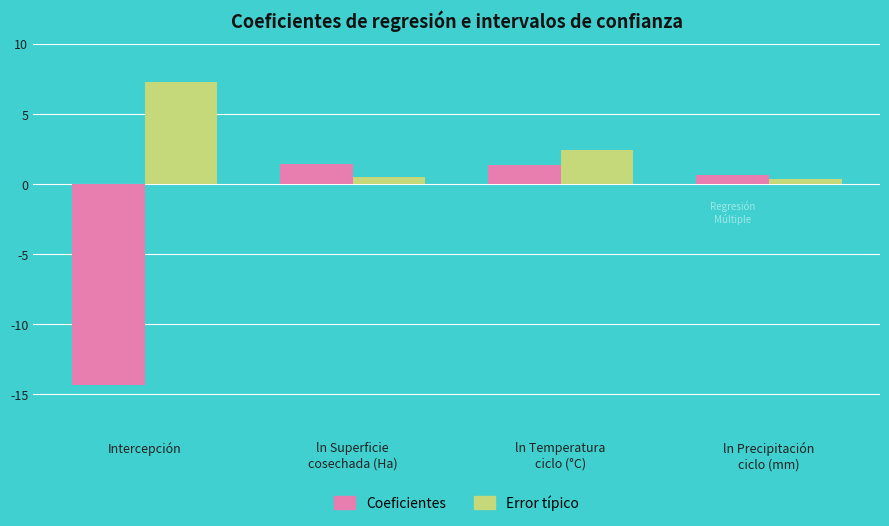

The value of Error típico at Intercepción is 2.3. True or false?

False